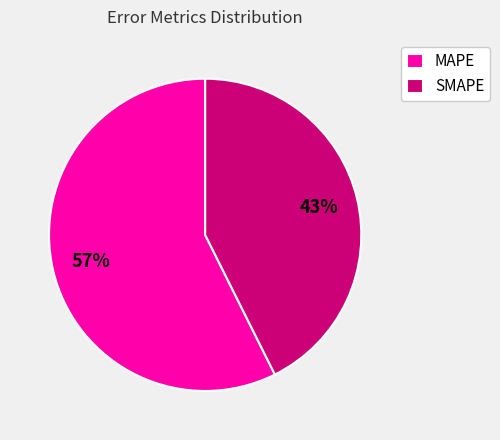

Which category has the smallest portion of the pie?

SMAPE